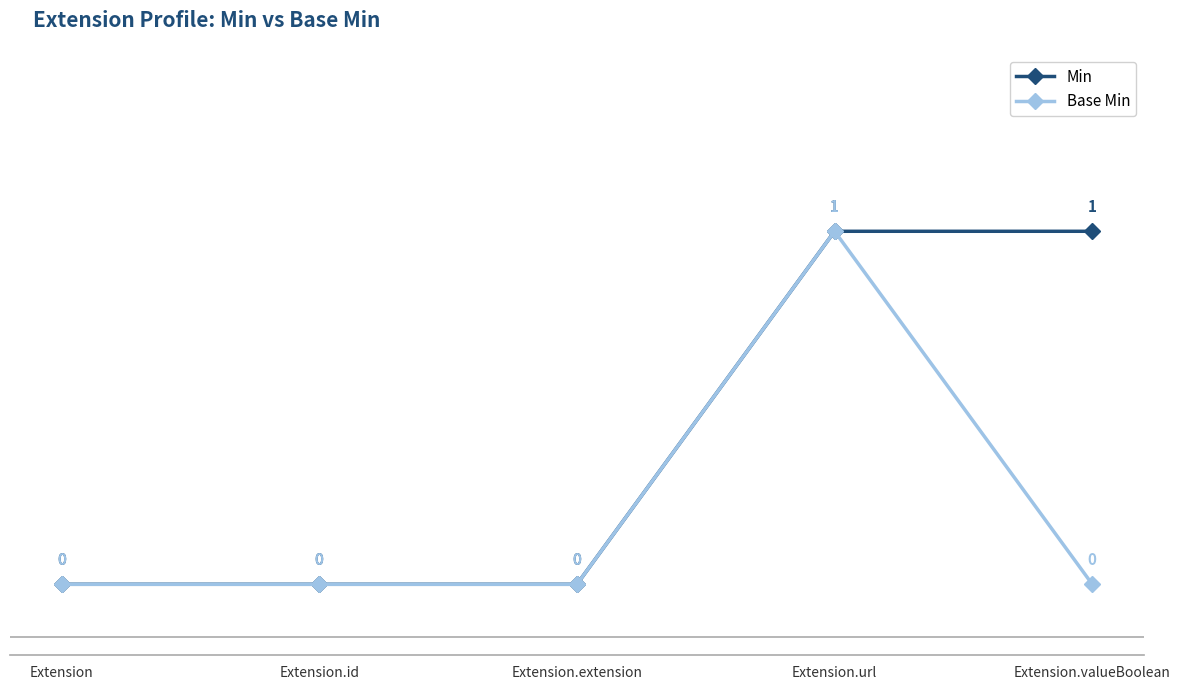

Which series changed the most between Extension.extension and Extension.valueBoolean?

Min